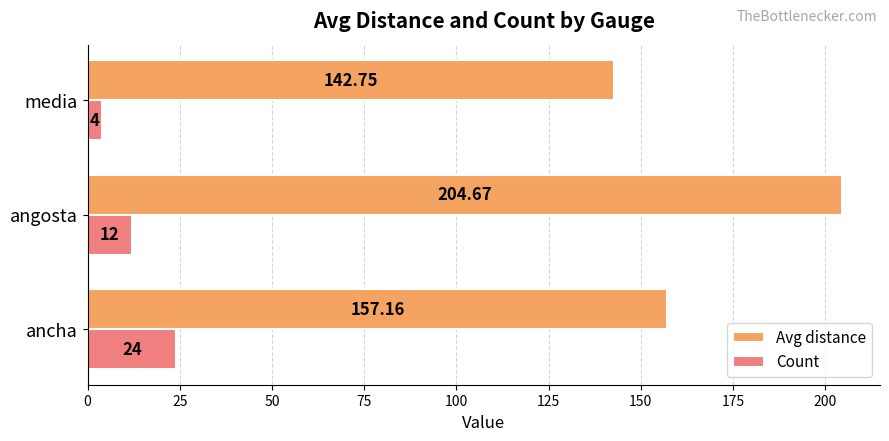

Which label corresponds to the smallest value in the chart?

media